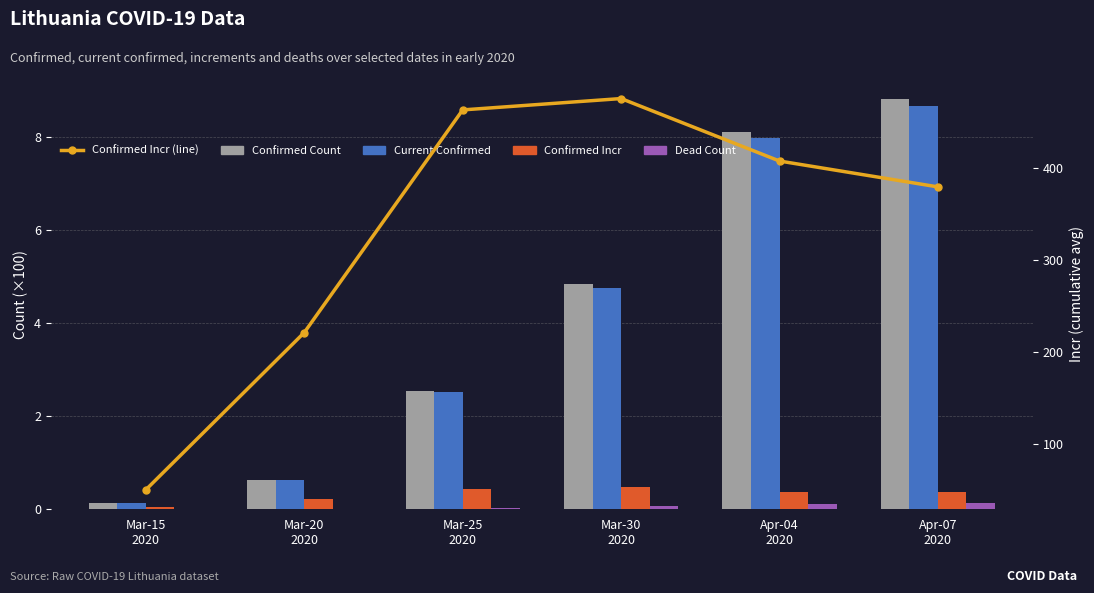

What is the spread (max minus min) of values at Apr-04
2020?

407.9